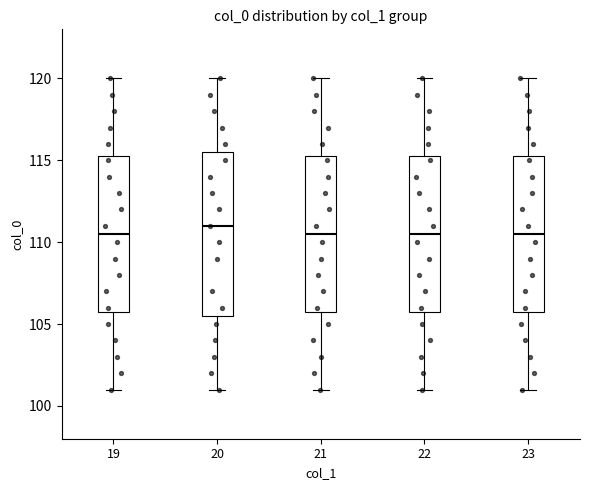

Reading left to right, transcribe this box plot: for each box, give where its median line is, the range the box spans, and where its two whiskers end, as read against the y-axis. The values are not printed on the chart, so give them approximately, as read against the axis.

19: median 110.5, box 106.0 to 115.5, whiskers 101.0 to 120.0
20: median 111.0, box 105.5 to 115.5, whiskers 101.0 to 120.0
21: median 110.5, box 106.0 to 115.5, whiskers 101.0 to 120.0
22: median 110.5, box 106.0 to 115.5, whiskers 101.0 to 120.0
23: median 110.5, box 106.0 to 115.5, whiskers 101.0 to 120.0